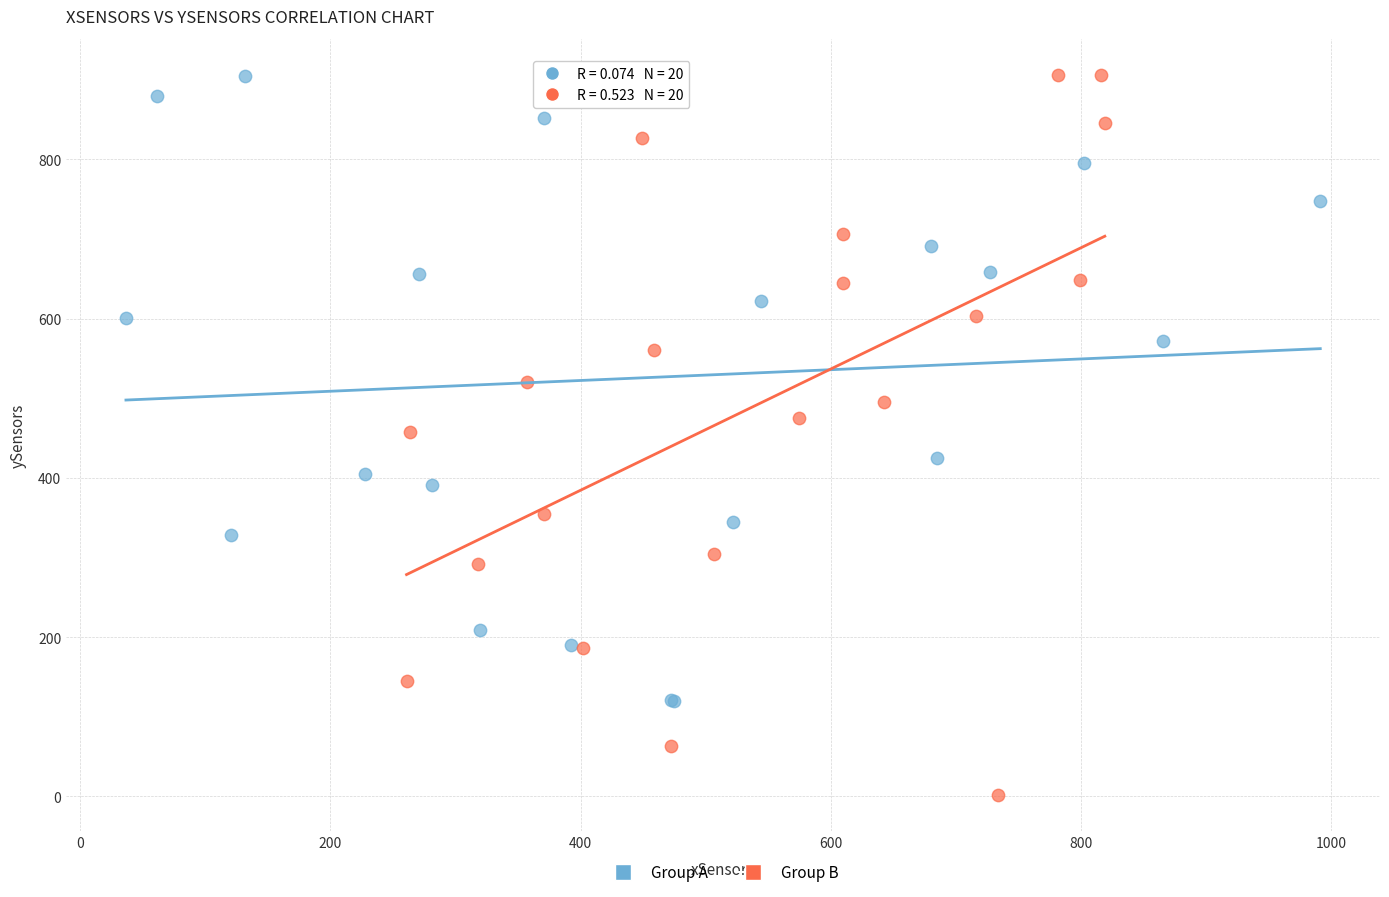

Which series has the widest spread of Y values?

Group B